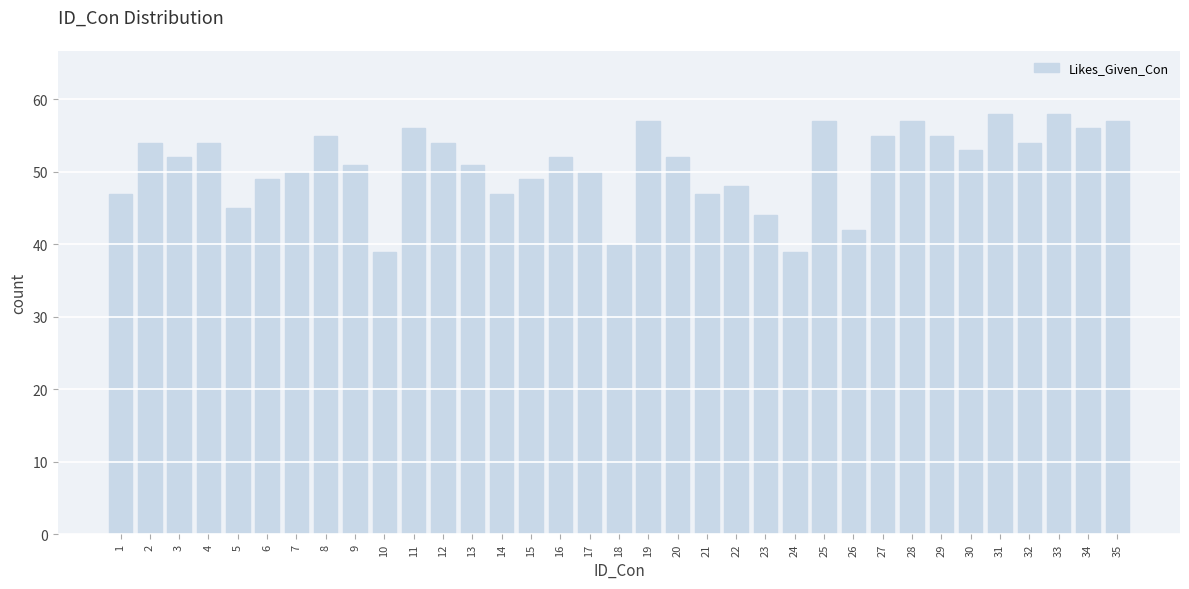

What is the minimum value shown in the chart?

39